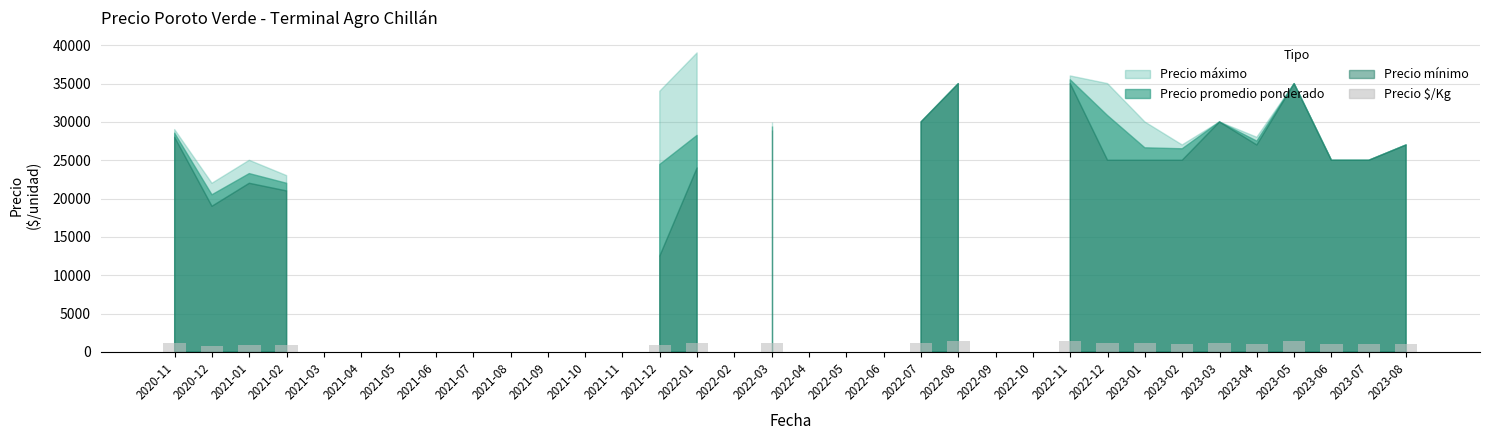

At which label does the data first exceed 931?

2020-11